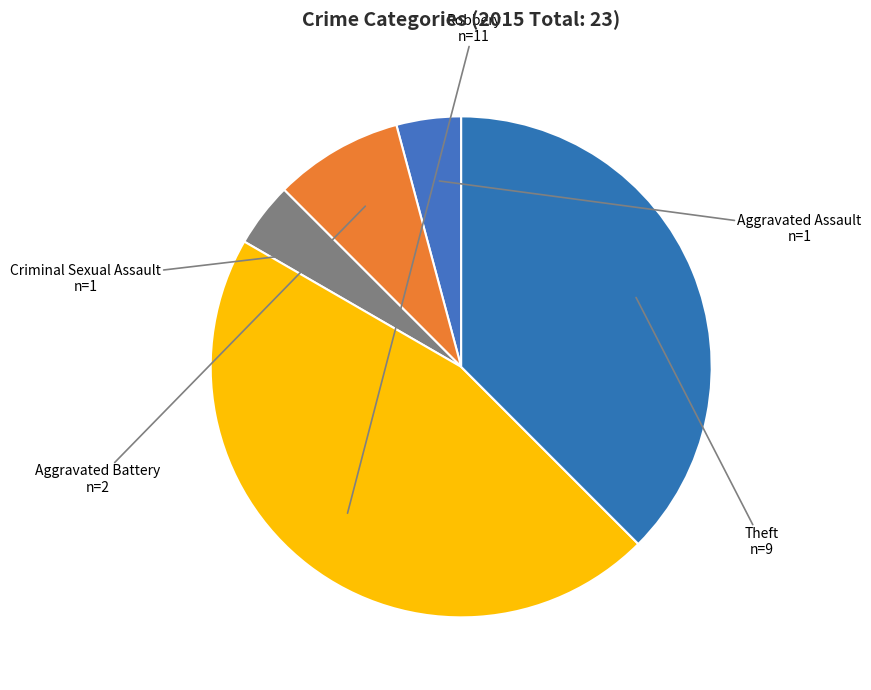

Do Robbery and Aggravated Battery together represent more than half of the pie?

Yes